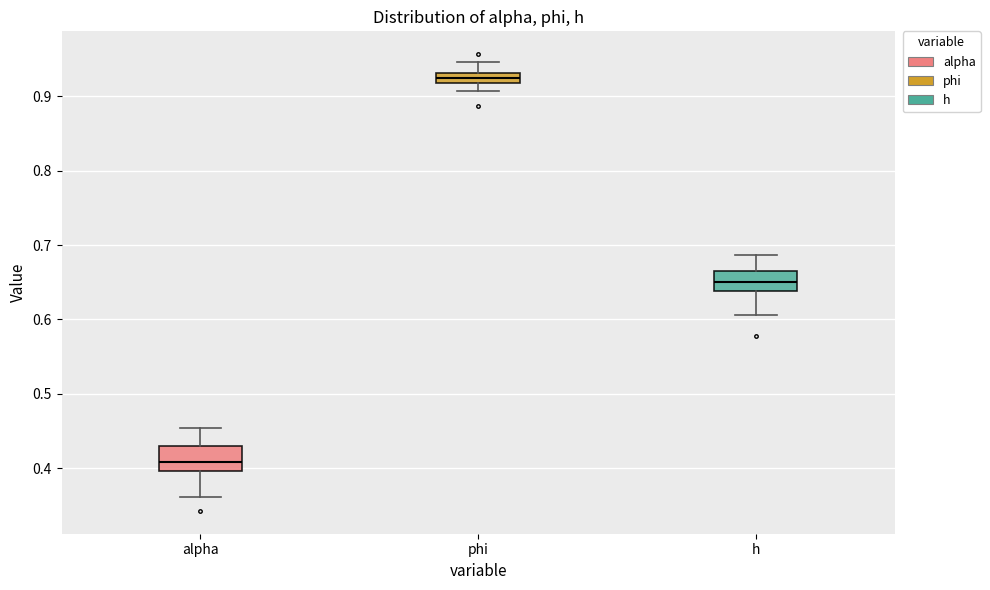

Which box has the lowest median line?

alpha